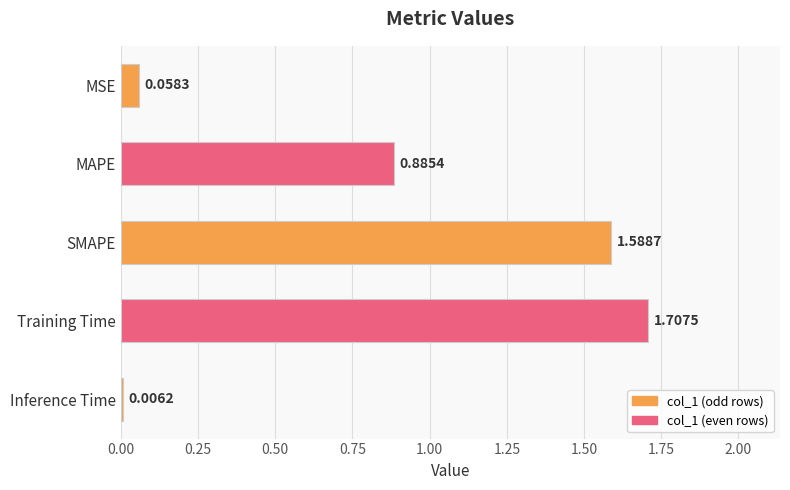

Which category has the highest value across all series?

Training Time